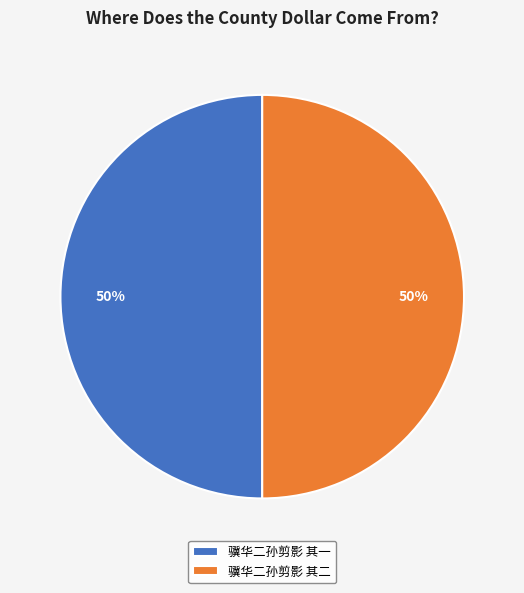

What percentage is the 骥华二孙剪影 其一 slice, to the nearest percent?

50%